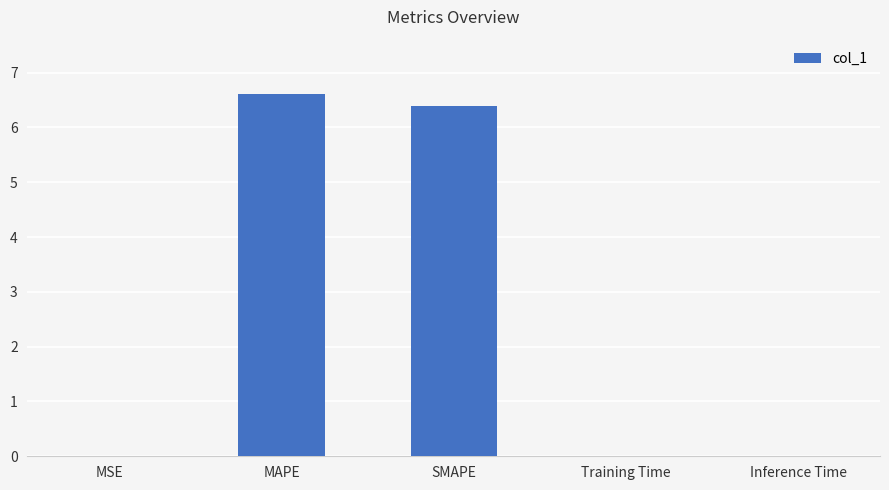

What is the maximum value shown in the chart?

6.6